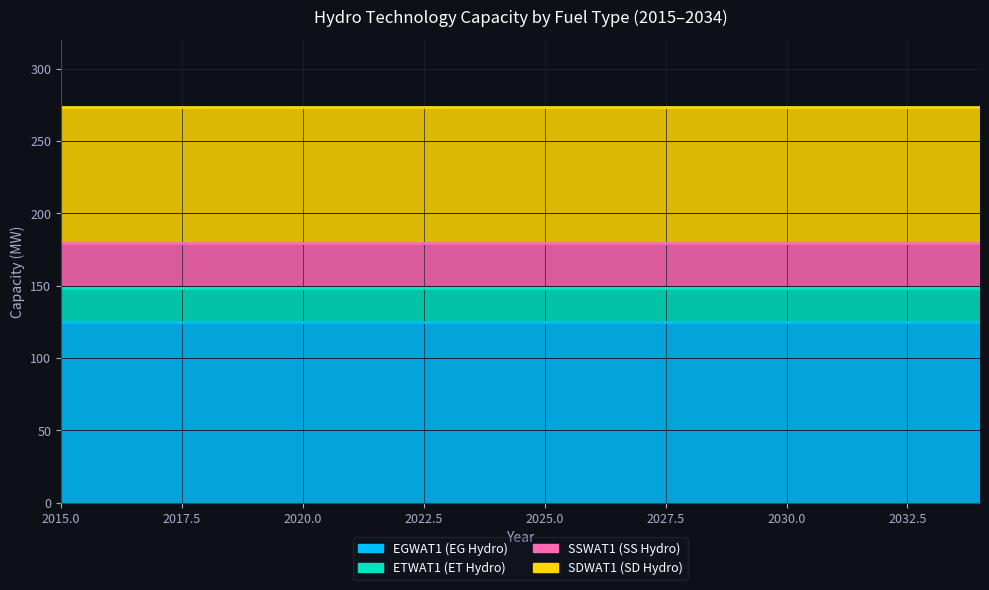

At 2034, list the series in order from largest to smallest.

EGWAT1 (EG Hydro), SDWAT1 (SD Hydro), SSWAT1 (SS Hydro), ETWAT1 (ET Hydro)